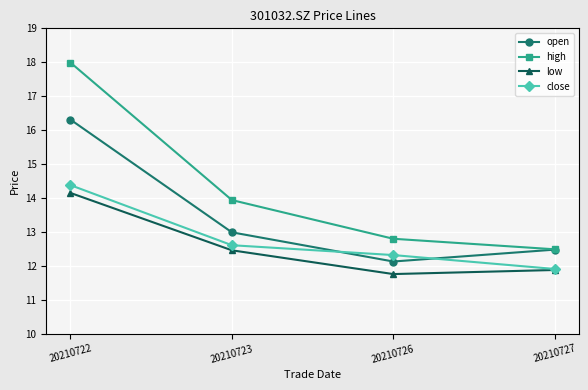

Between 20210723 and 20210726, which series saw the biggest shift?

high